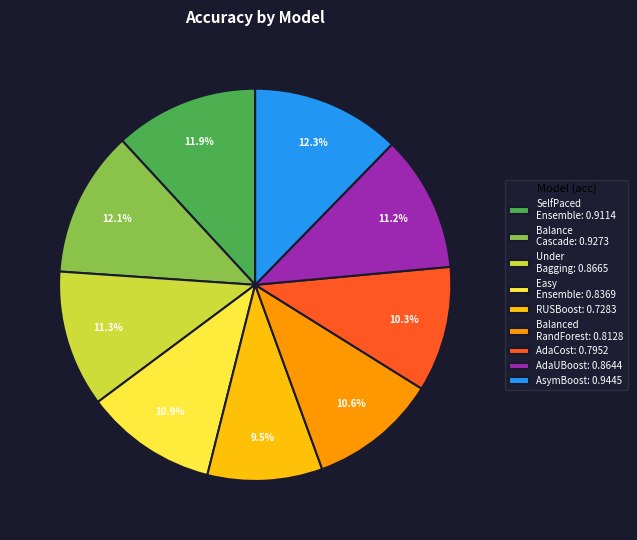

How many segments does this pie chart have?

9